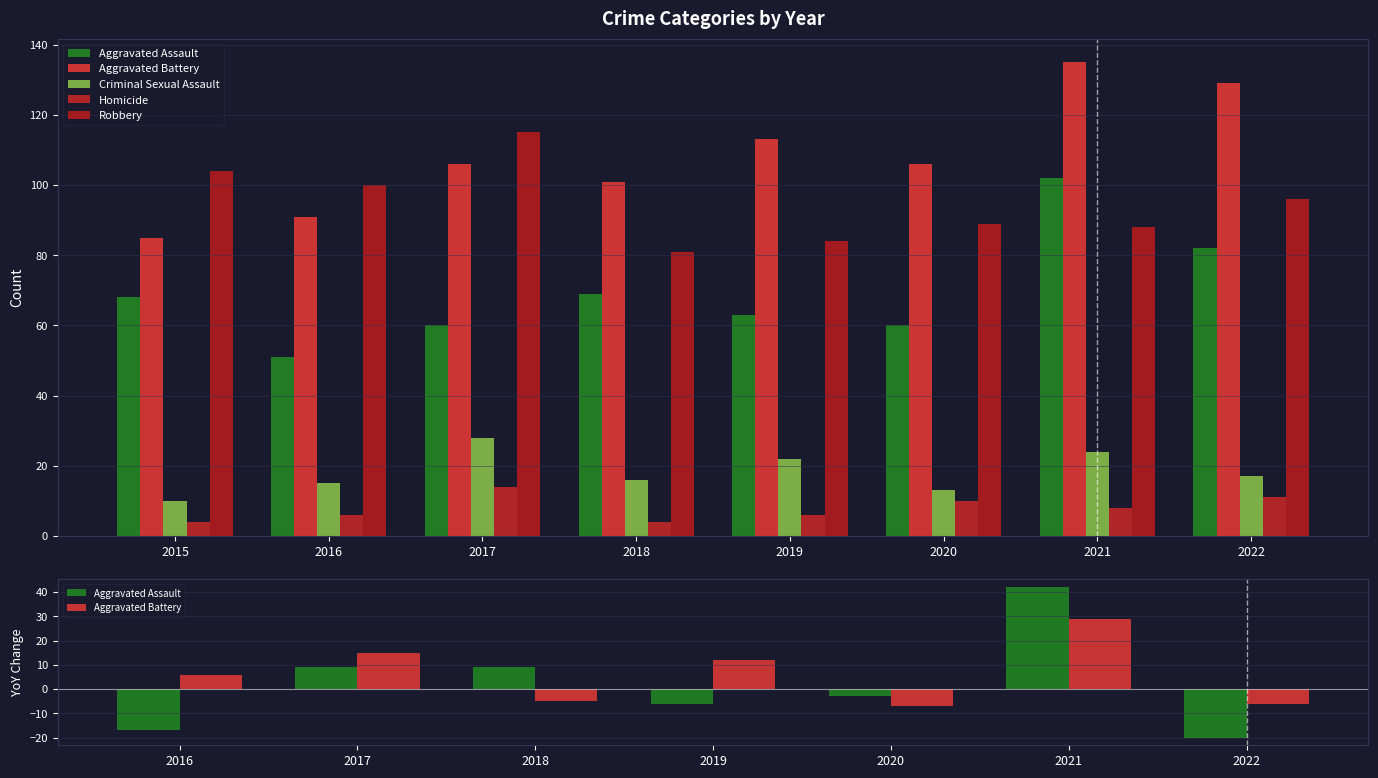

Which series changed the most between 2016 and 2019?

Aggravated Battery